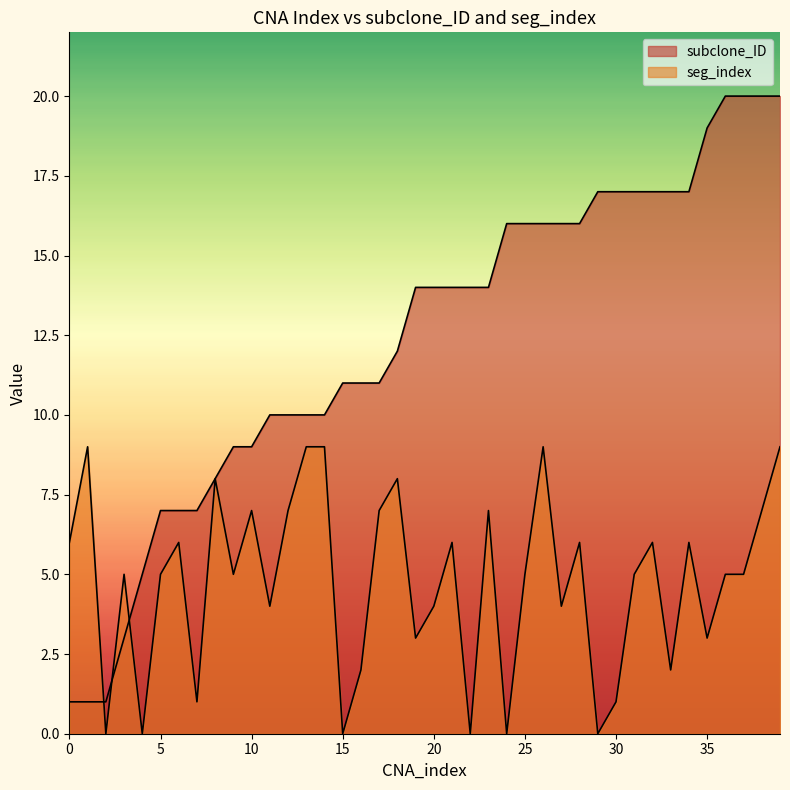

What is the total value across all series at 23?

21